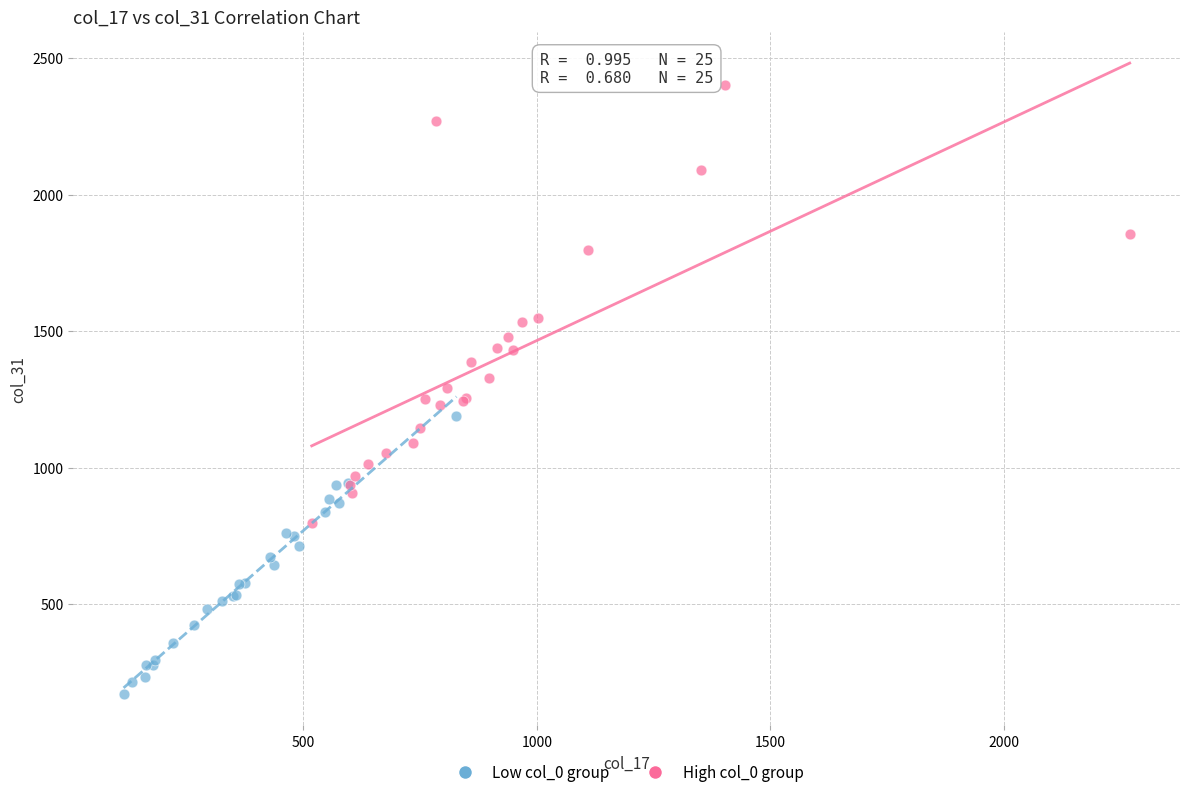

Which series reaches the minimum Y coordinate?

Low col_0 group